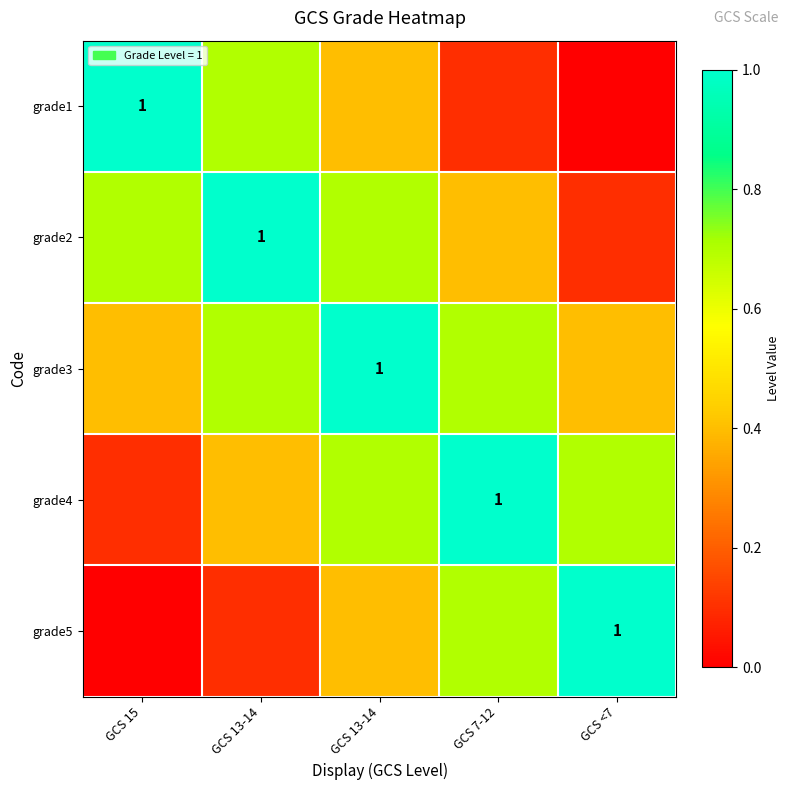

How many series are shown in this chart?

5